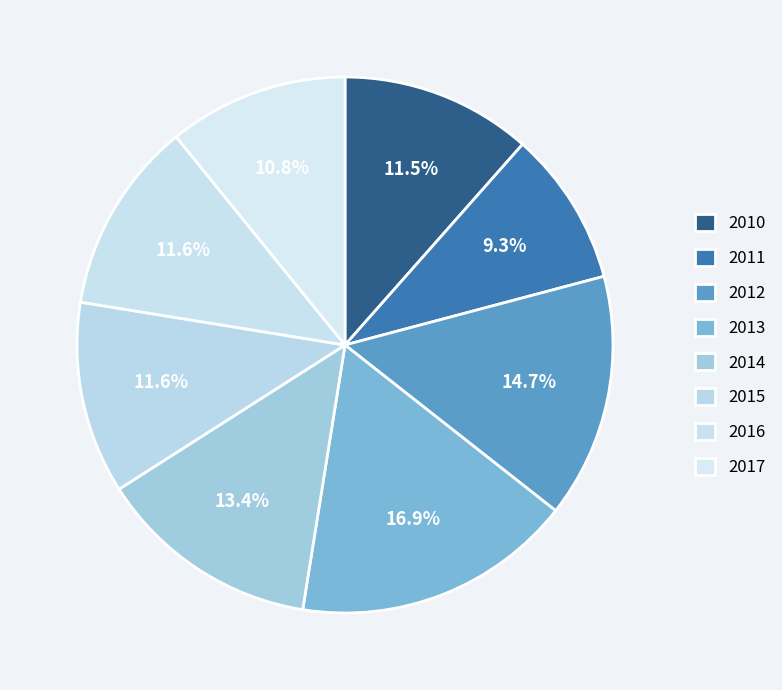

Is there a majority slice in this chart?

No